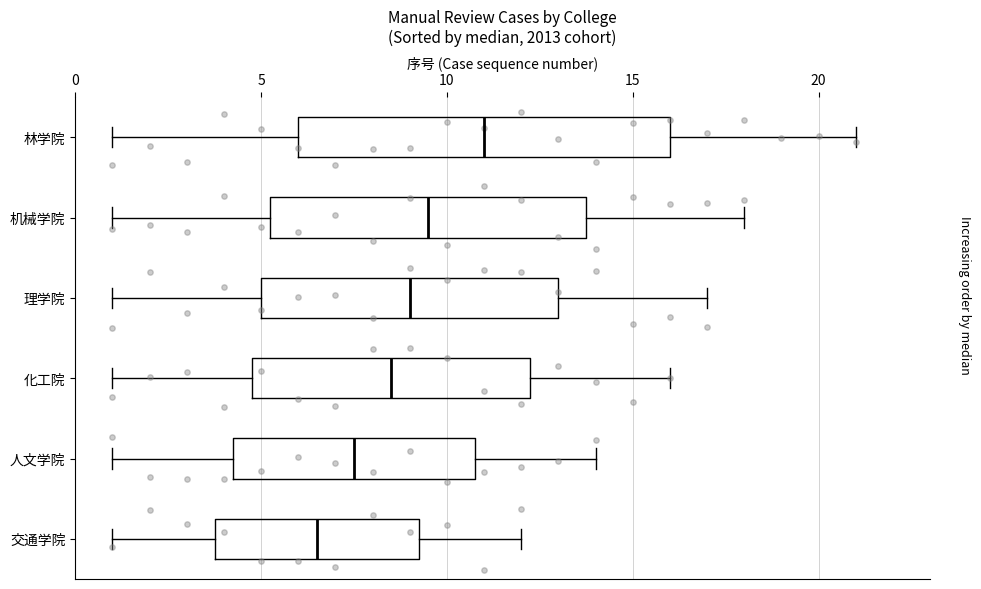

Reading bottom to top, transcribe this box plot: for each box, give where its median line is, the range the box spans, and where its two whiskers end, as read against the x-axis. The values are not printed on the chart, so give them approximately, as read against the axis.

交通学院: median 6.5, box 4.0 to 9.5, whiskers 1.0 to 12.0
人文学院: median 7.5, box 4.5 to 11.0, whiskers 1.0 to 14.0
化工院: median 8.5, box 5.0 to 12.5, whiskers 1.0 to 16.0
理学院: median 9.0, box 5.0 to 13.0, whiskers 1.0 to 17.0
机械学院: median 9.5, box 5.5 to 14.0, whiskers 1.0 to 18.0
林学院: median 11.0, box 6.0 to 16.0, whiskers 1.0 to 21.0